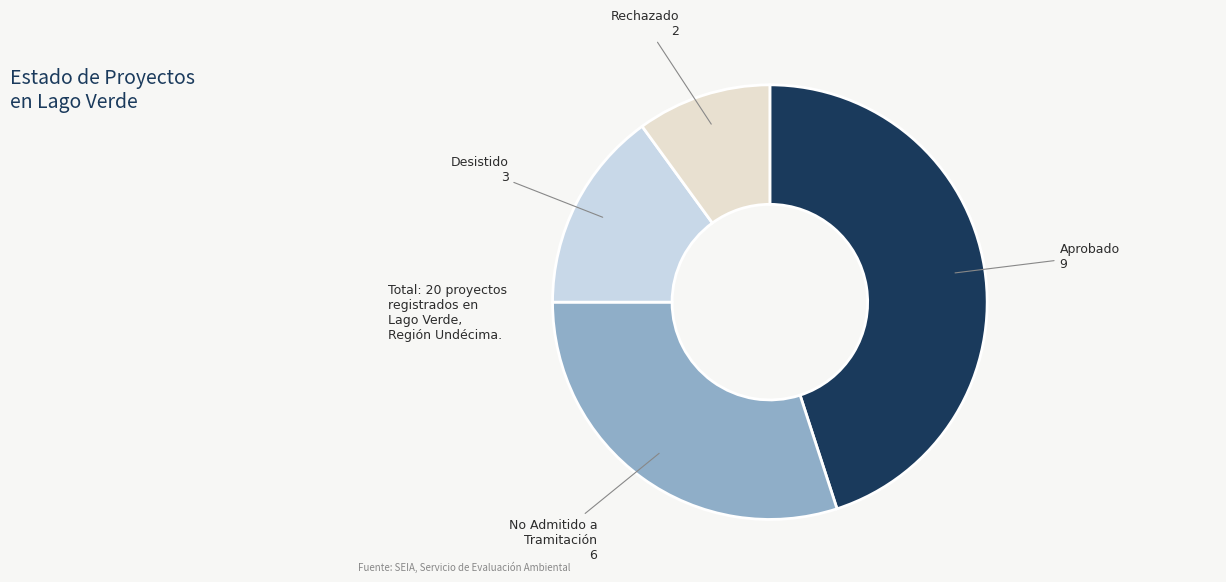

Is there a majority slice in this chart?

No